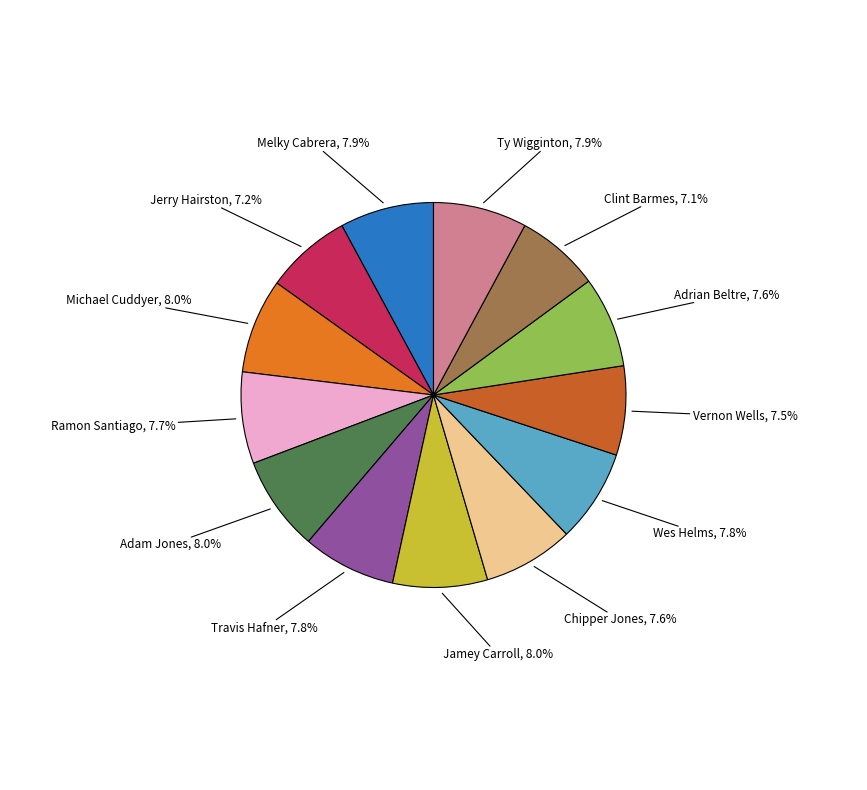

Is there any slice that represents more than half of the pie?

No